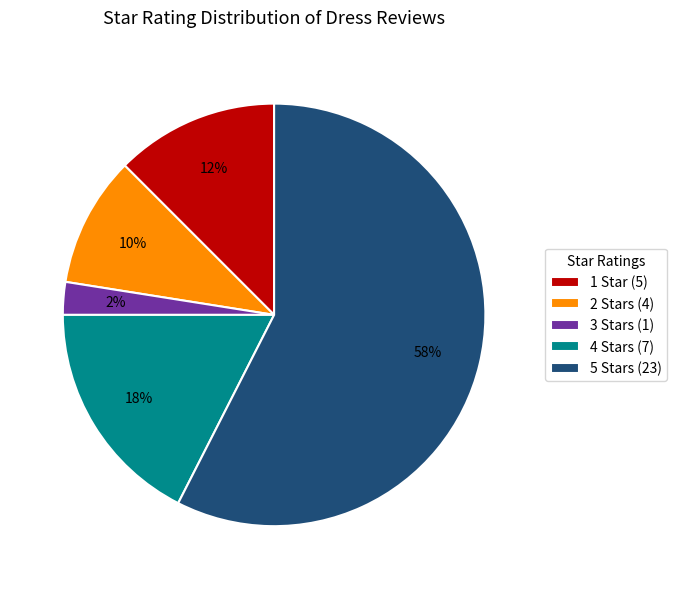

Is there a majority slice in this chart?

Yes